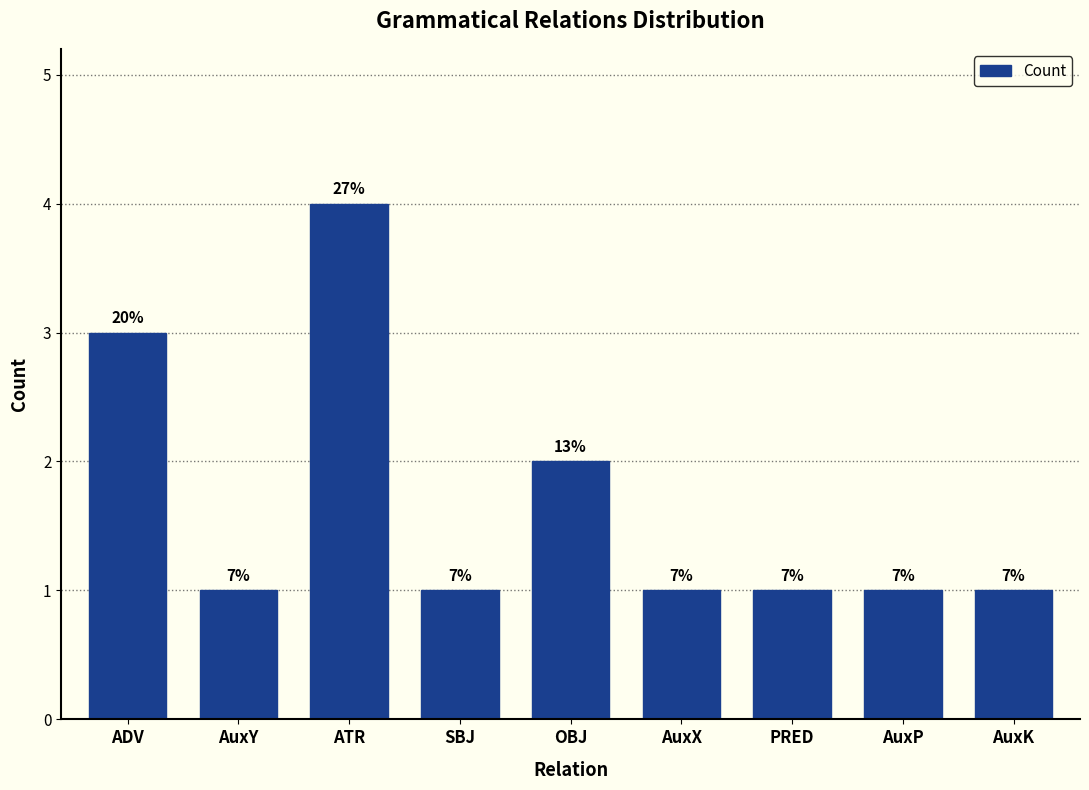

How many bars are there in total?

9